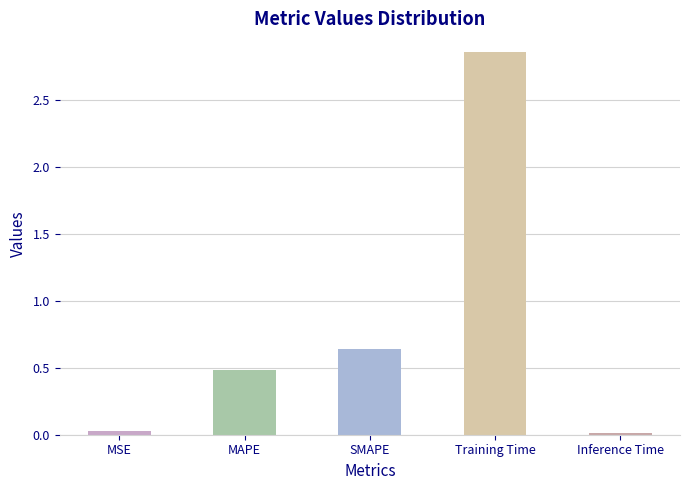

What is the sum of all values?

4.0